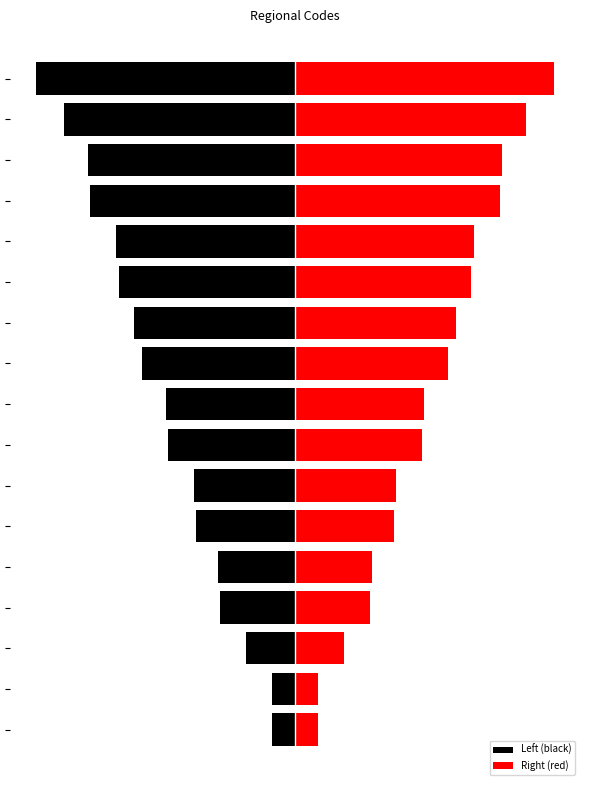

List the labels in order of Right (red) value, largest first.

16, 15, 14, 13, 12, 11, 10, 9, 8, 7, 6, 5, 4, 3, 2, 1, 0